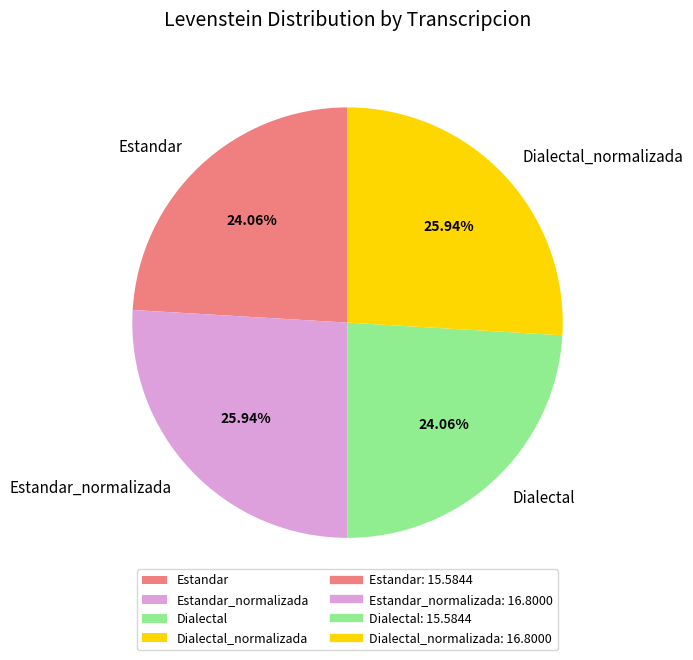

Is the sum of Estandar_normalizada and Dialectal_normalizada greater than half?

Yes